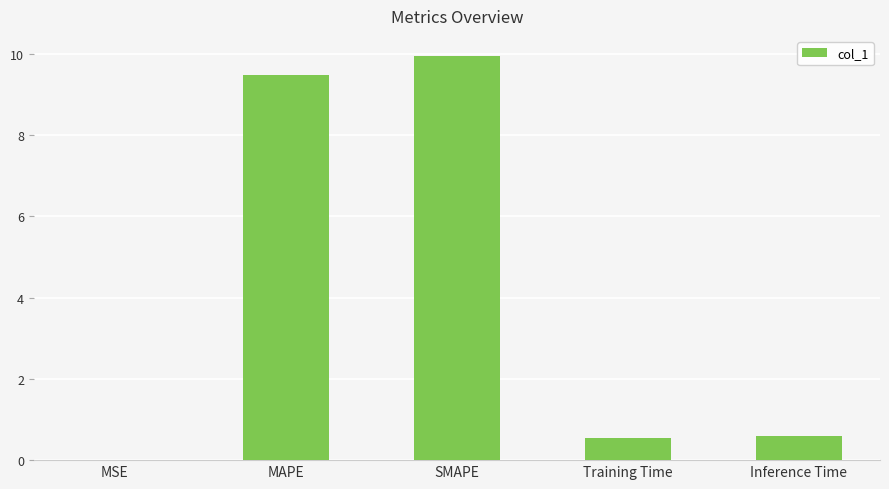

What is the average value?

4.1